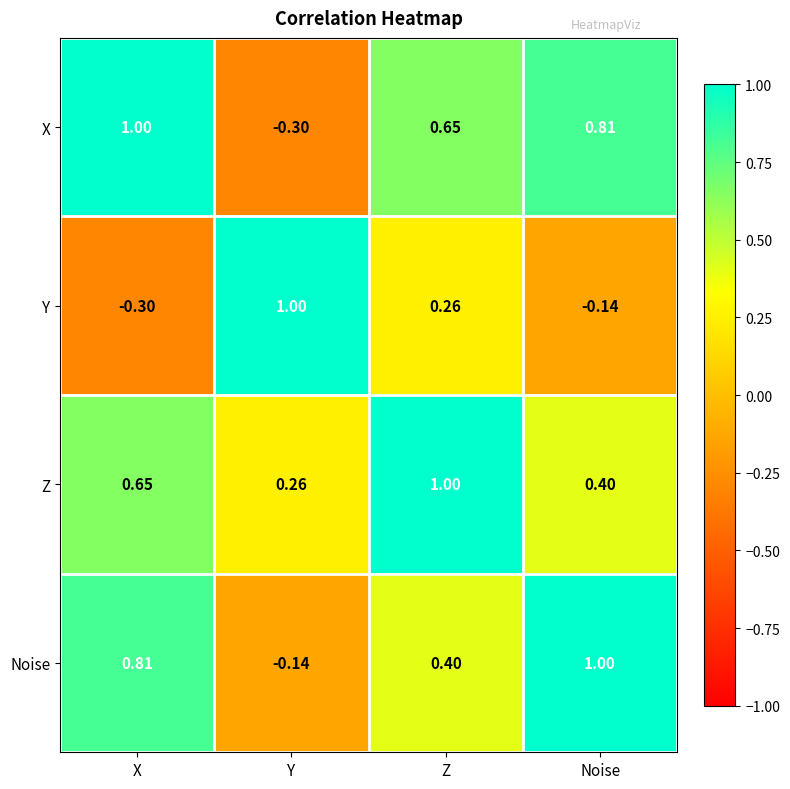

How many data points does each series have?

4